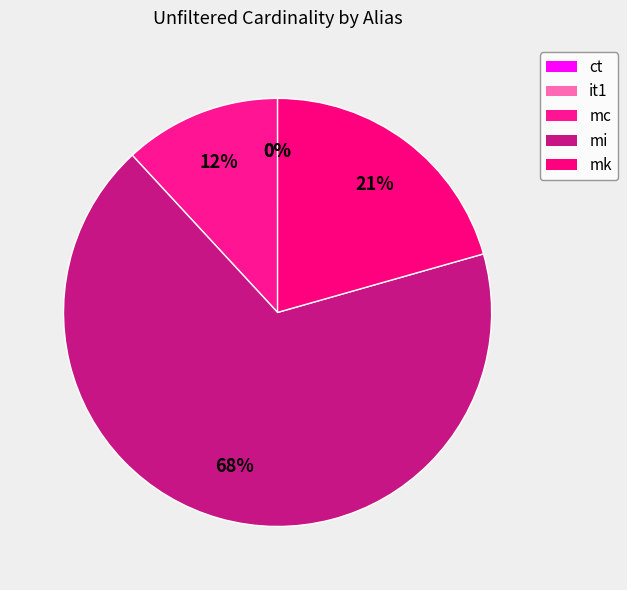

What is the smallest slice in the pie chart?

ct